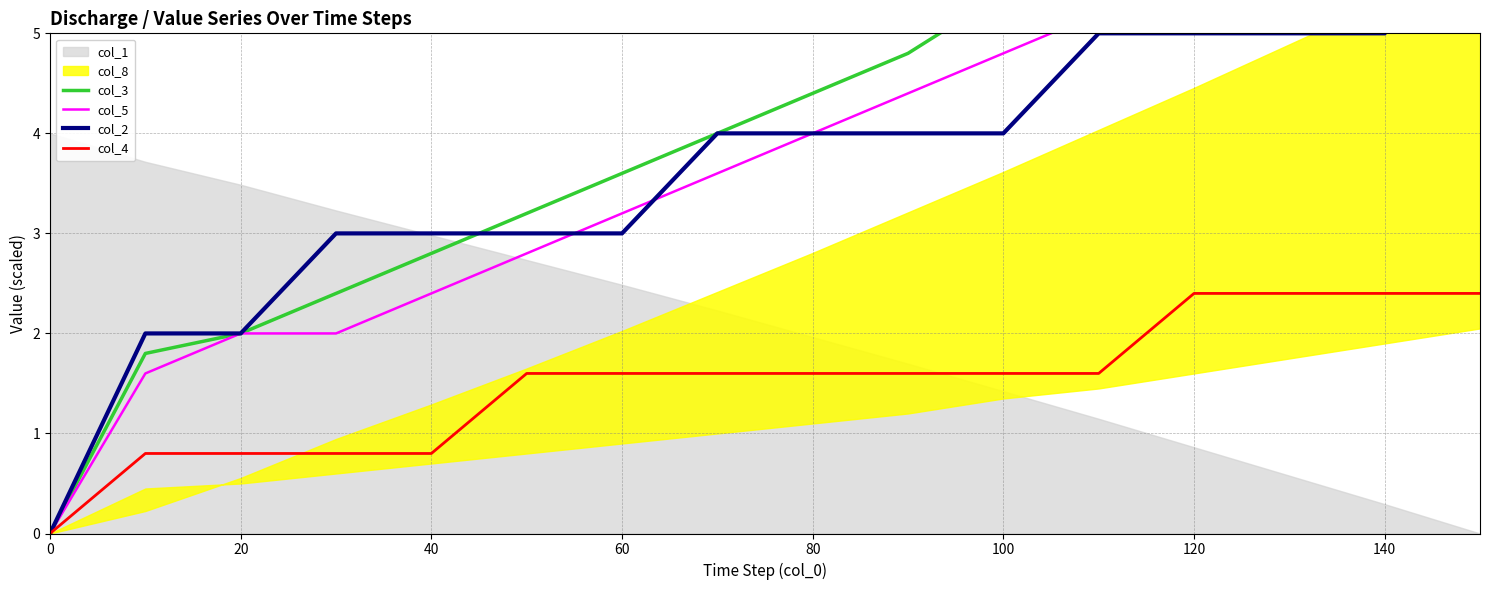

Is it true that col_4 equals -1.2 at 0?

False